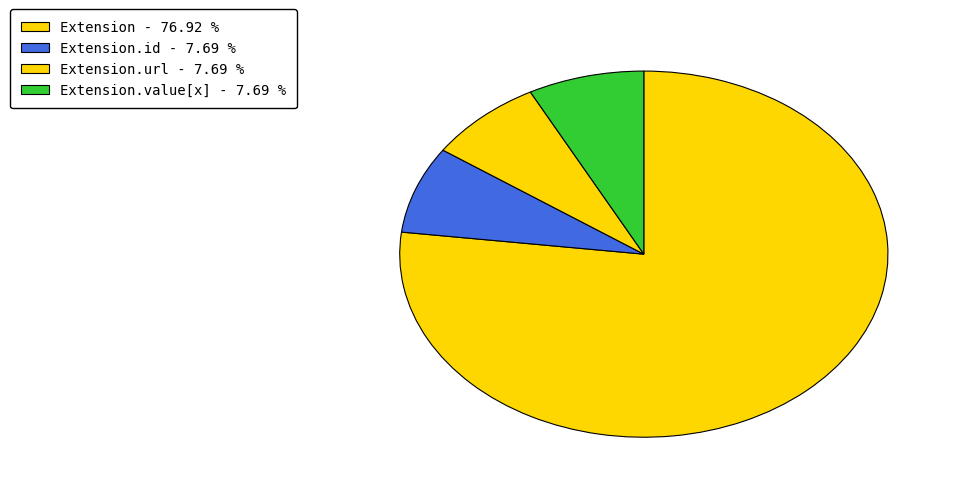

How many slices are in this pie chart?

4